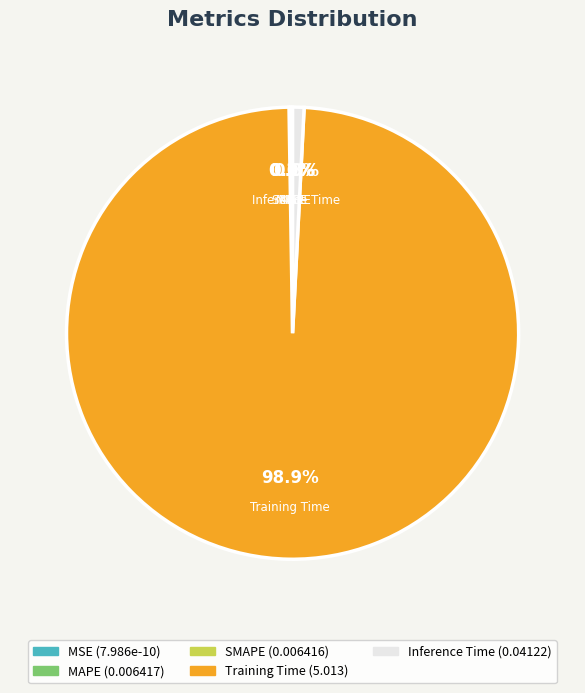

True or false: Training Time accounts for 89% of the total.

False